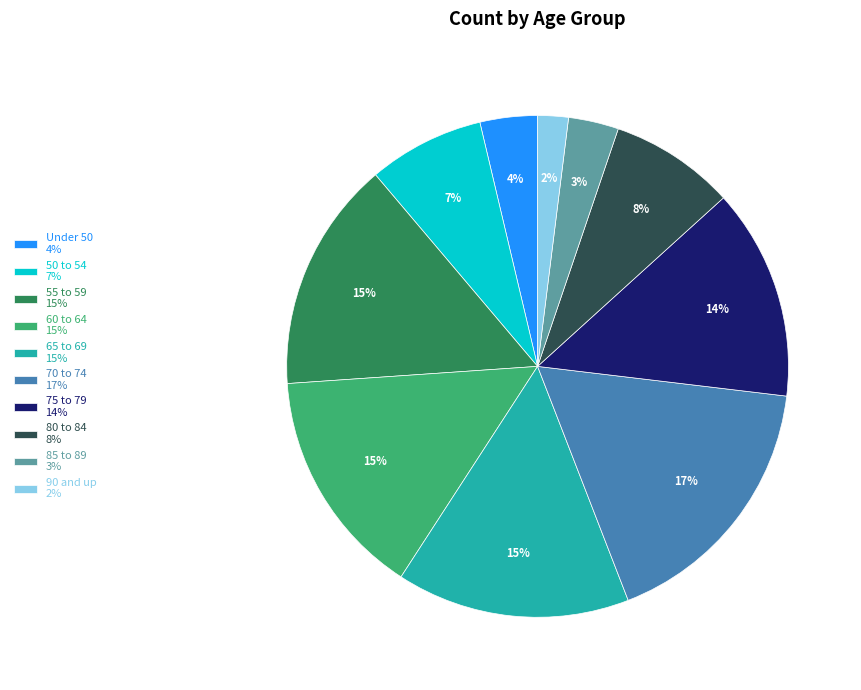

To the nearest percent, what is the difference between the largest and smallest slice percentages?

15%